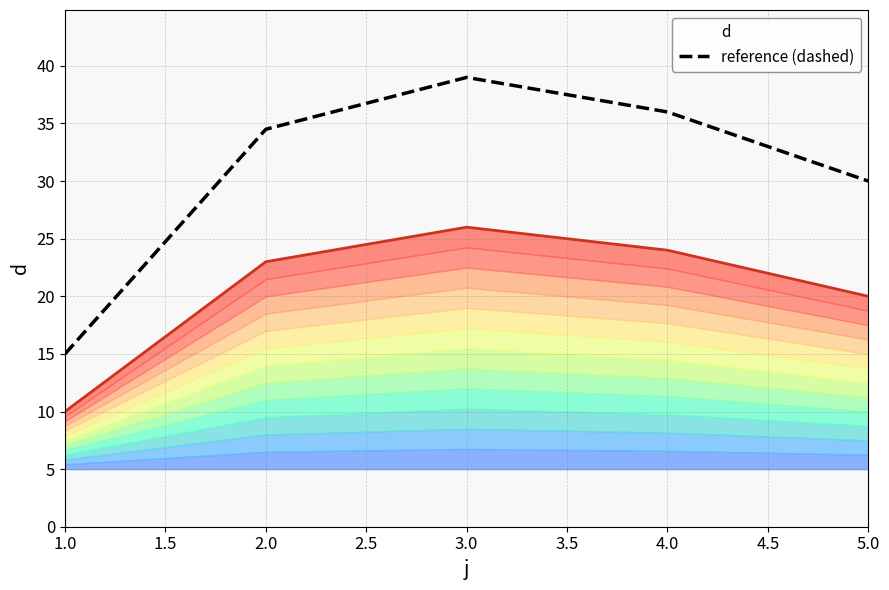

What is the greatest value displayed?

39.0